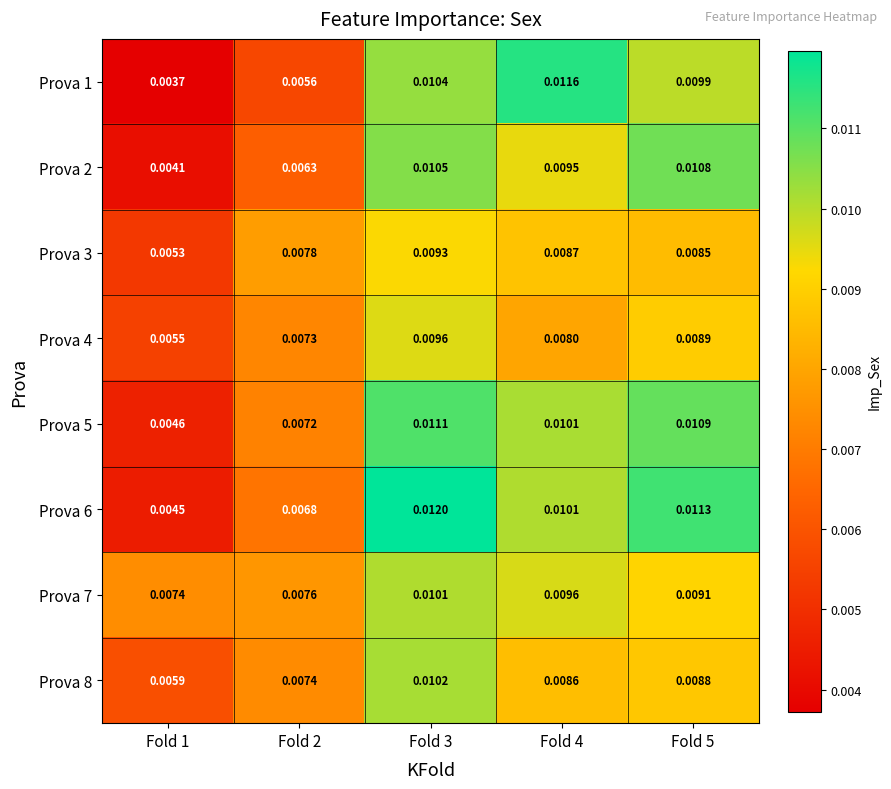

Is the value of Prova 6 at Fold 2 greater than the value of Prova 4 at Fold 2?

No